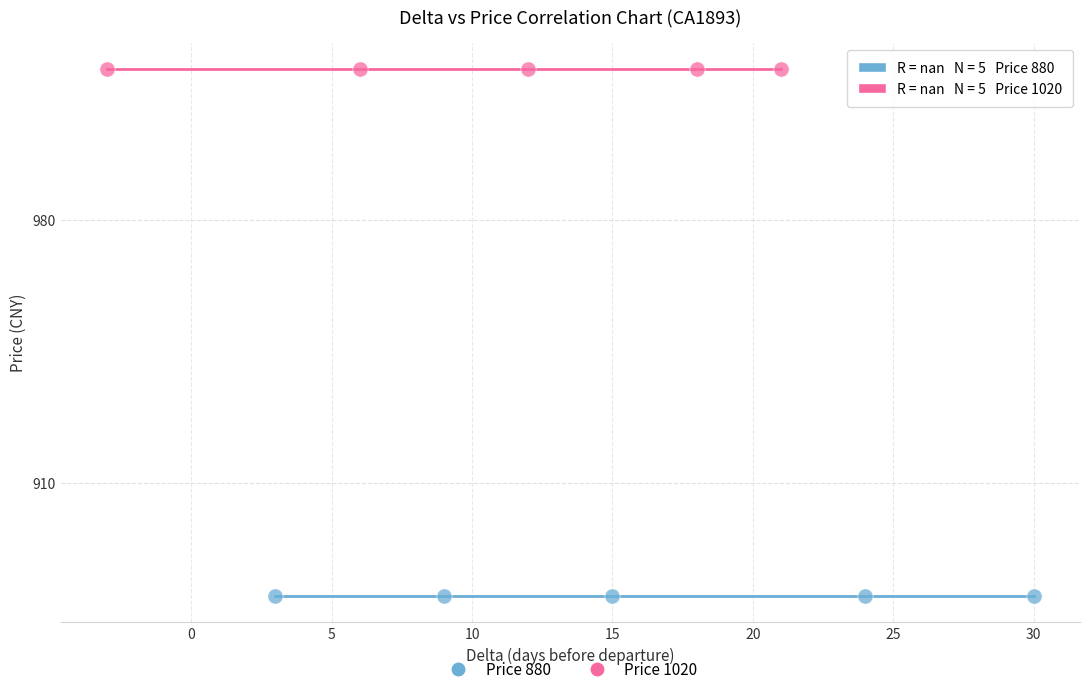

Which series reaches the minimum Y coordinate?

Price 880